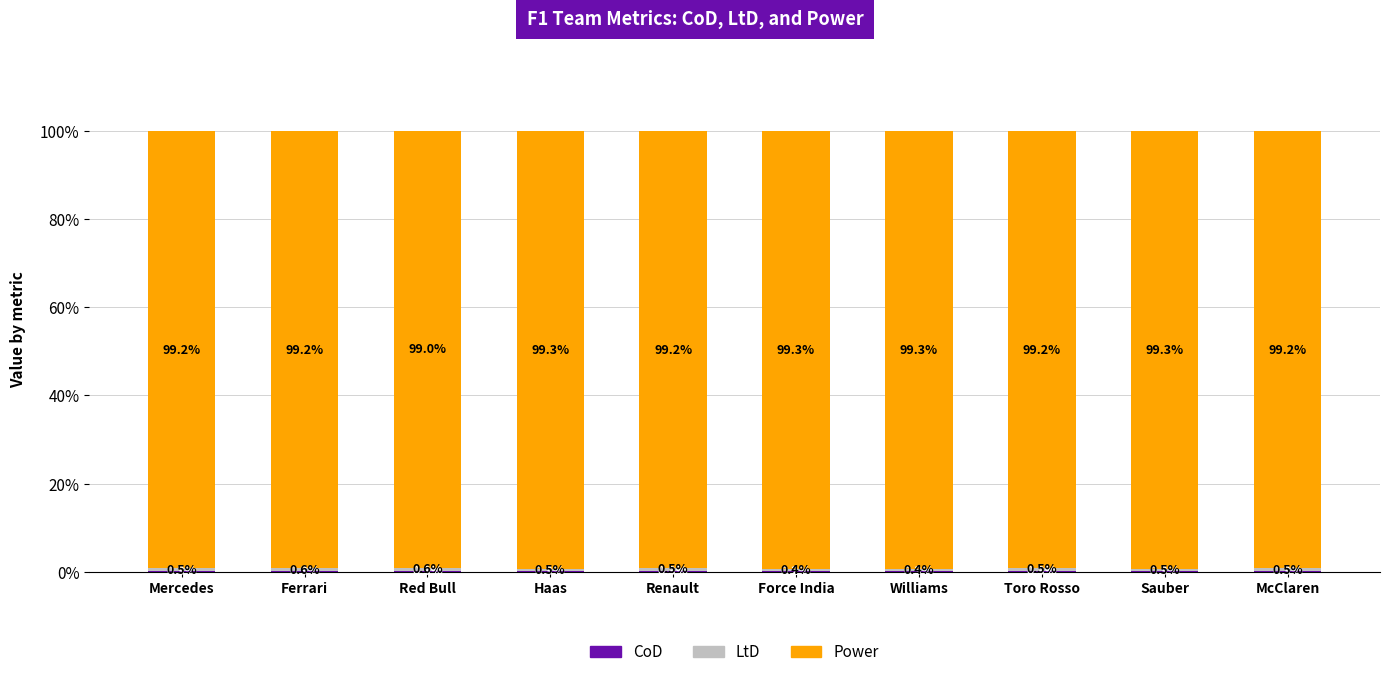

What is the total value across all series at Renault?

100.0